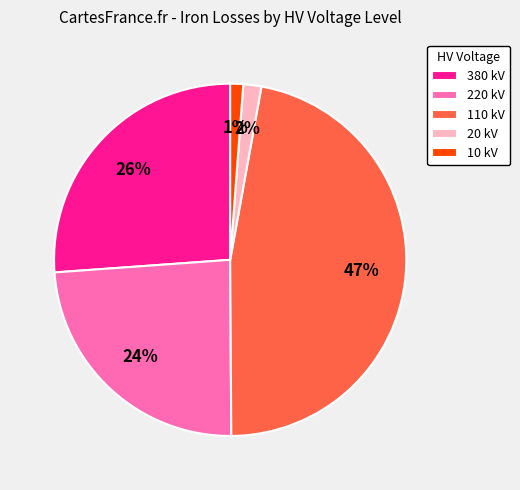

Which slice is the largest?

110 kV